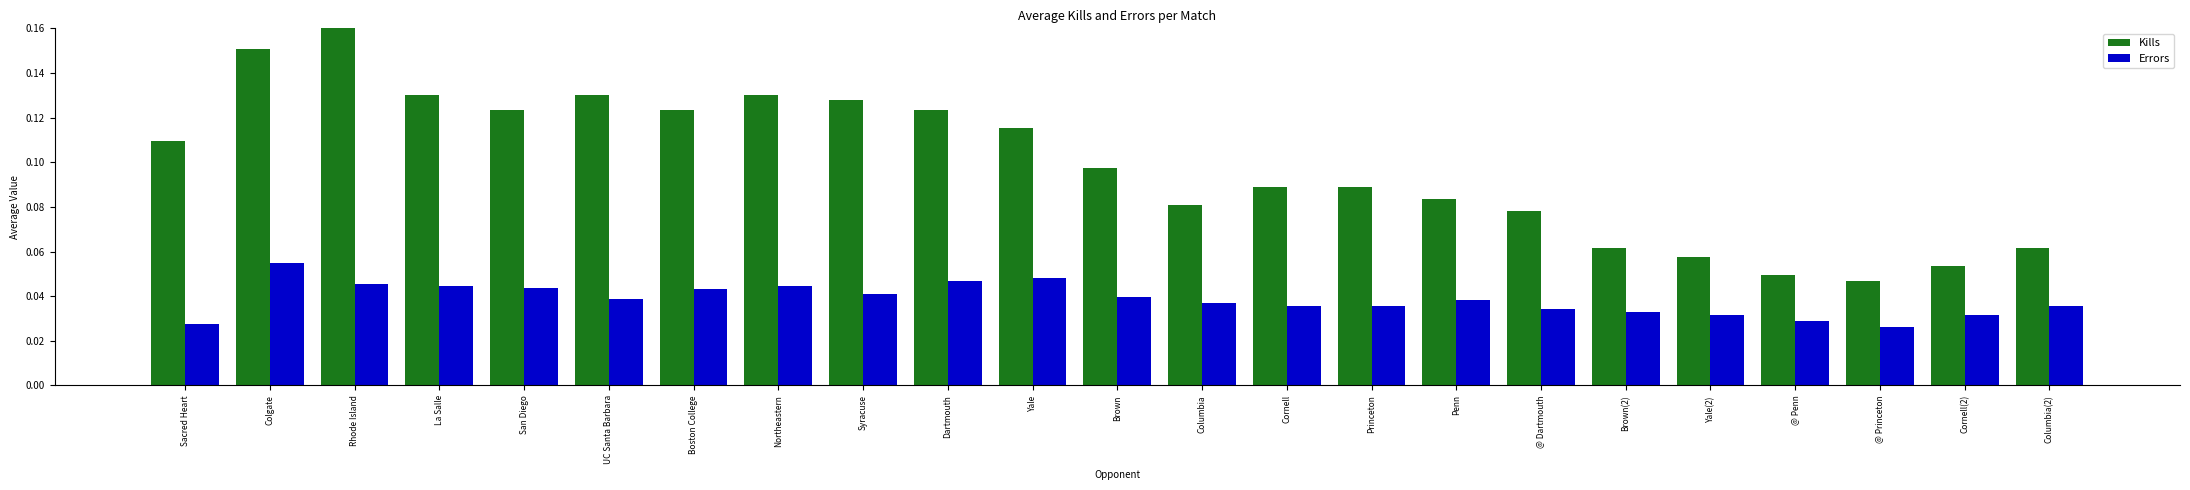

What is the sum of all Errors values?

0.9